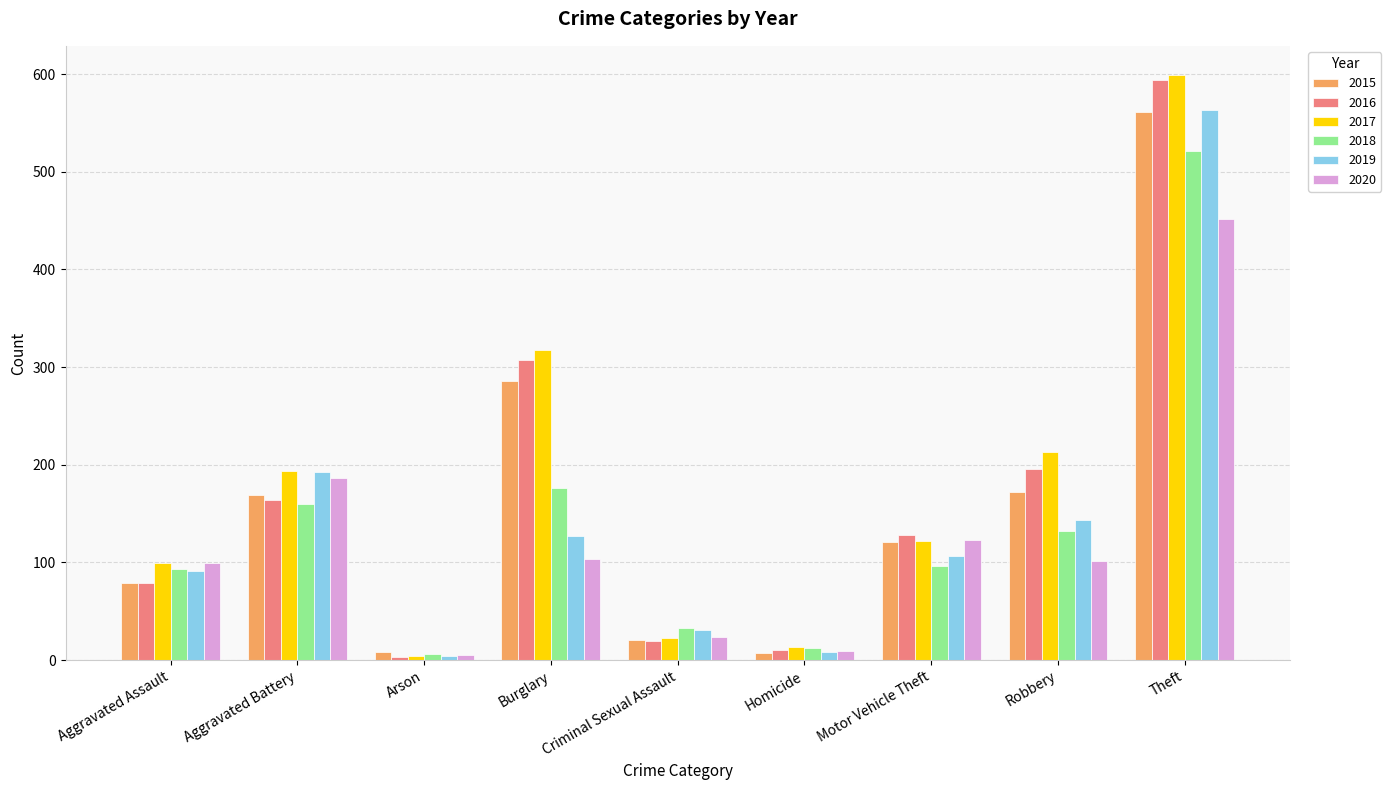

What is the total value across all series at Arson?

30